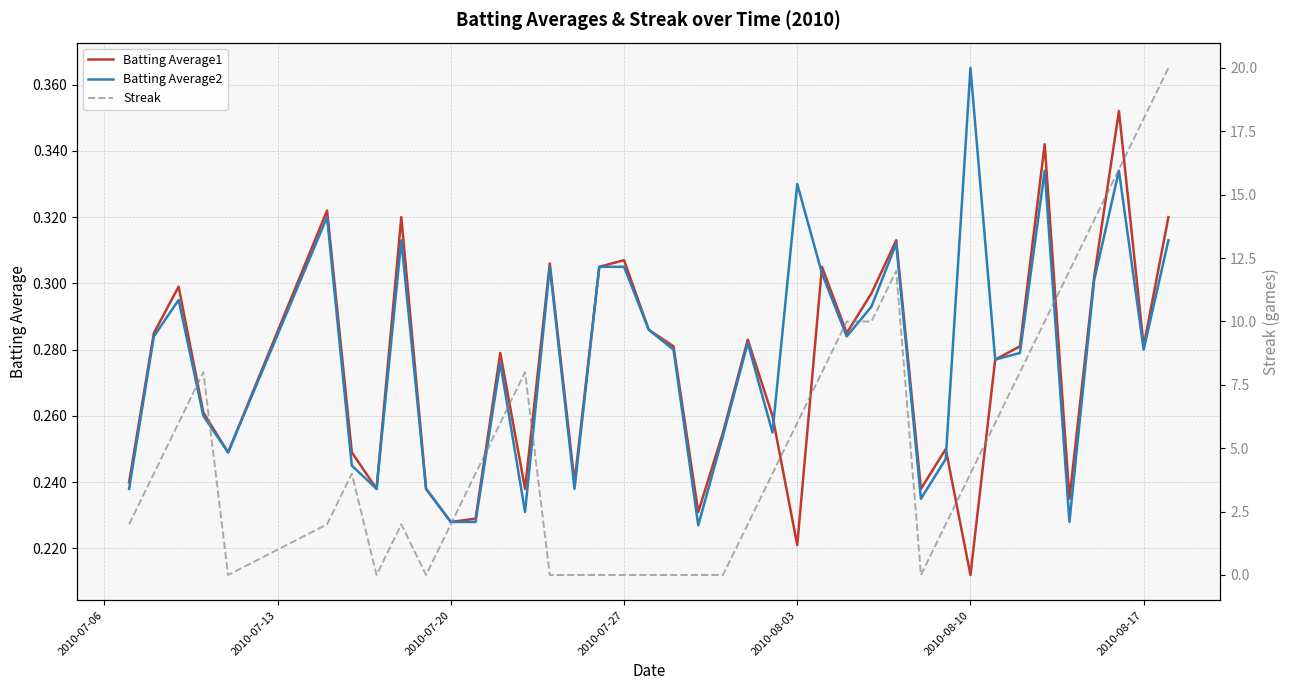

What is the average value of the Streak series?

5.2